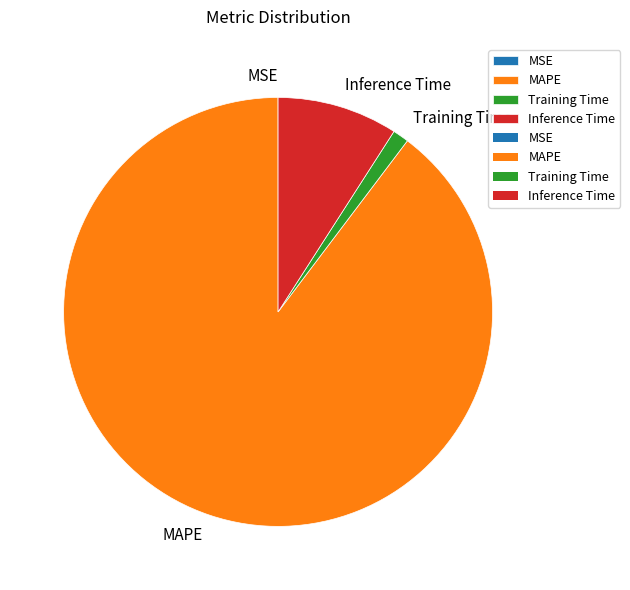

Combined, do MAPE and Training Time account for over 50%?

Yes